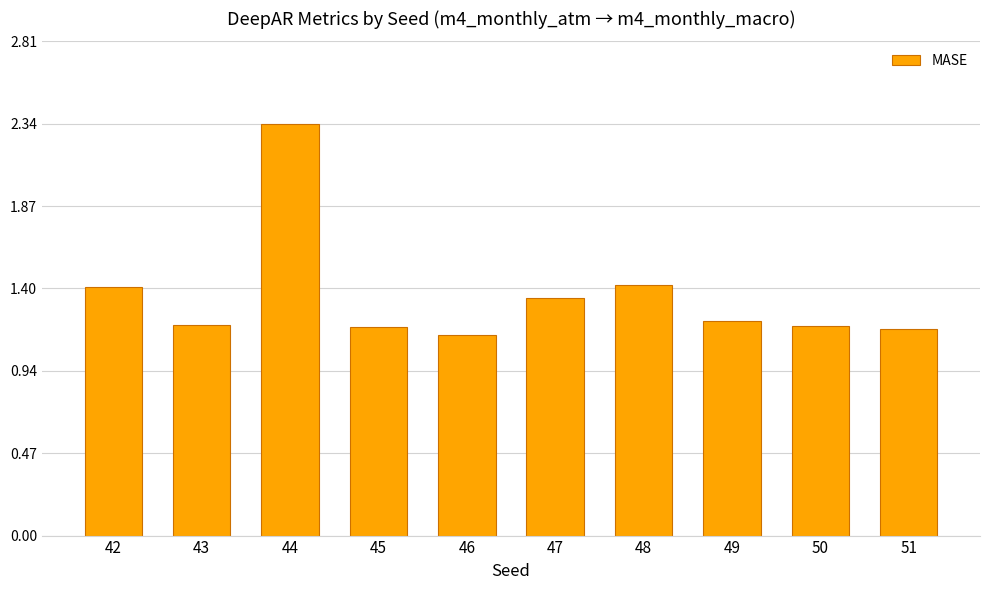

Between 44 and 46, which is larger?

44